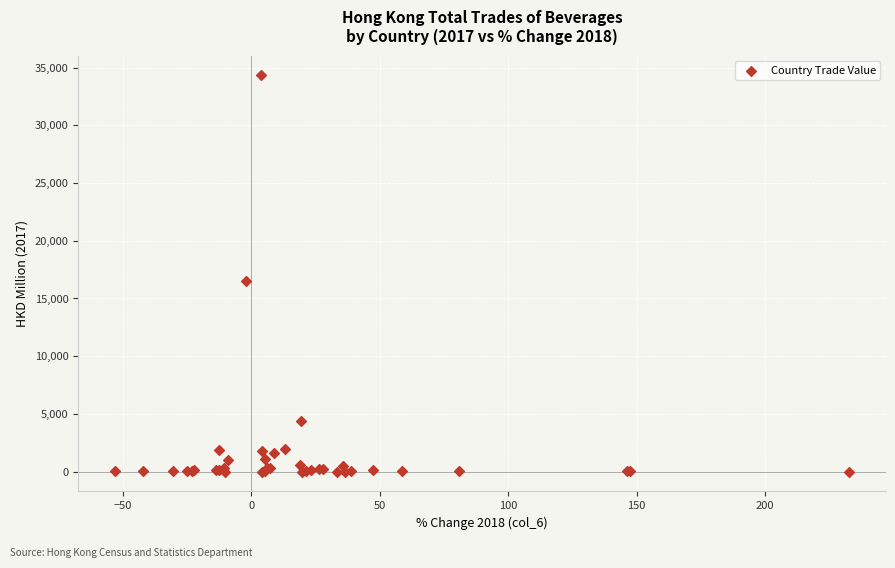

What Y value in the scatter plot is closest to 17163?

16530.6